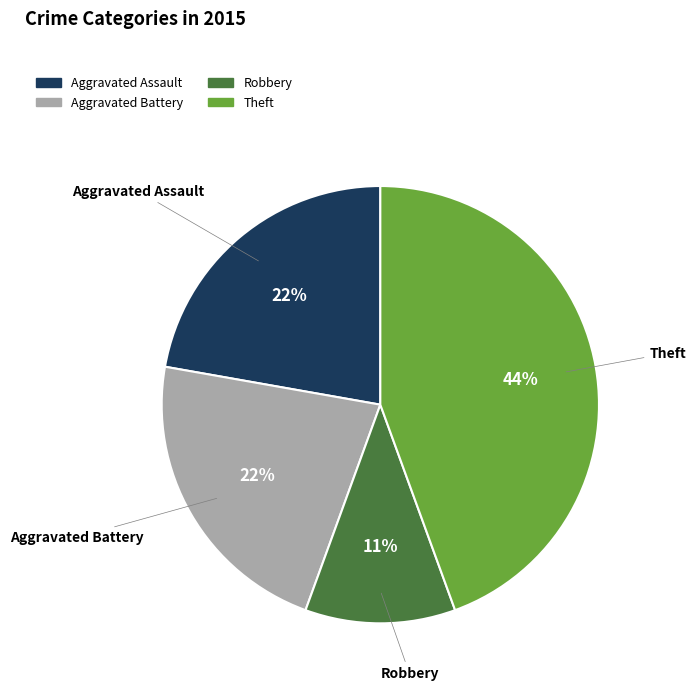

How many slices are in this pie chart?

4